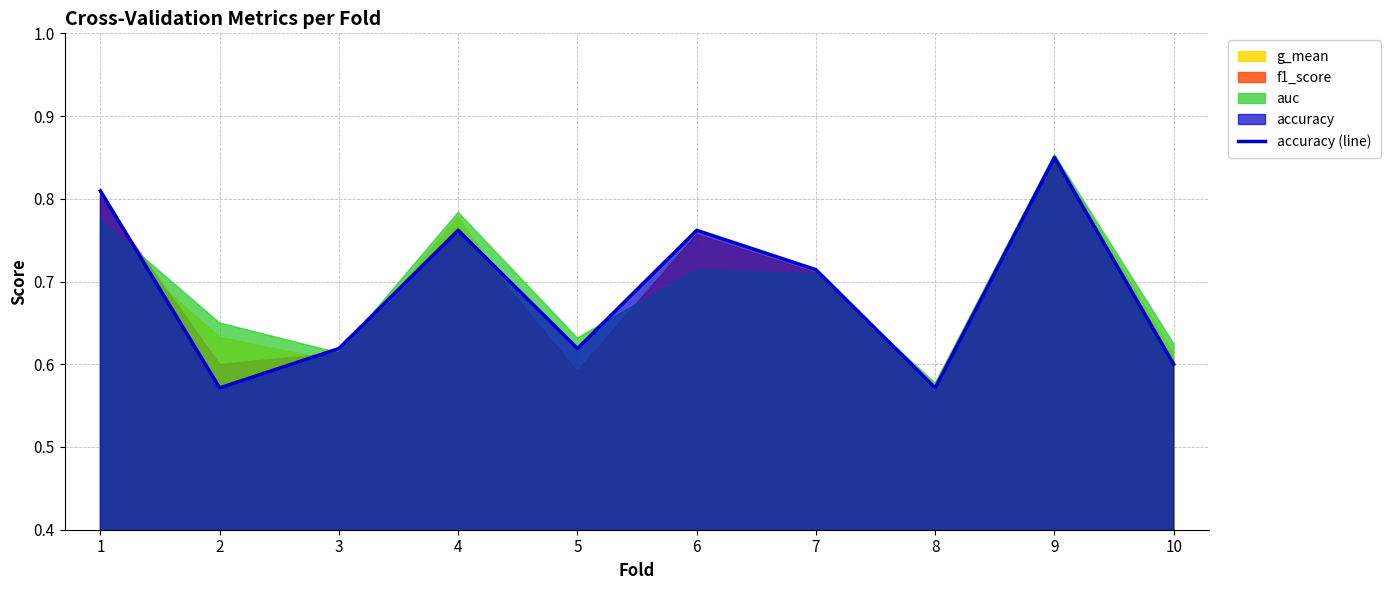

Where is the data nearest to the value 0?

2